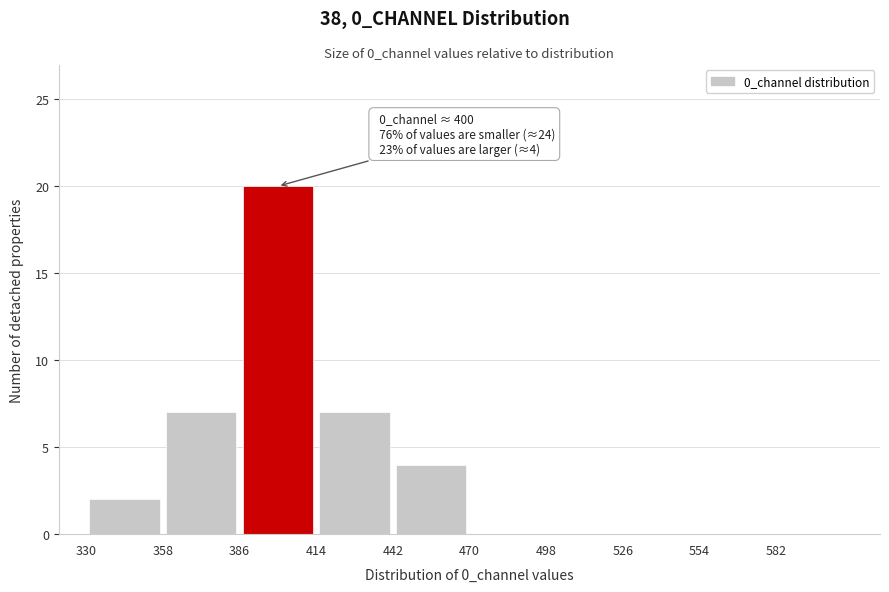

Which range on the x-axis has the tallest bar?

386 to 414